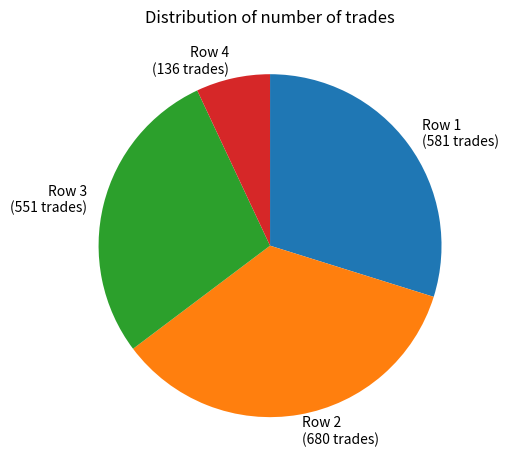

Count the number of slices in the pie.

4